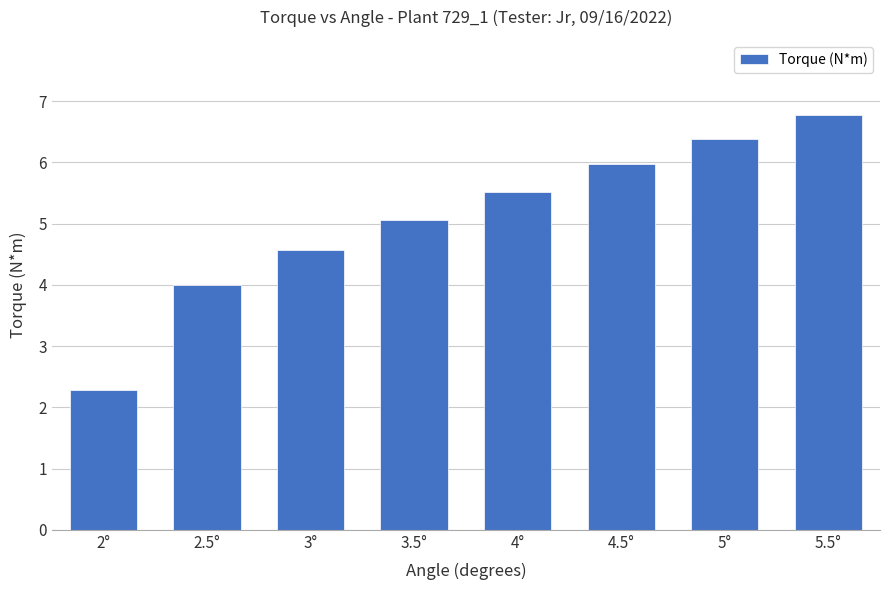

Approximately how many times larger is the value at 5.5° compared to 5°?

1.1